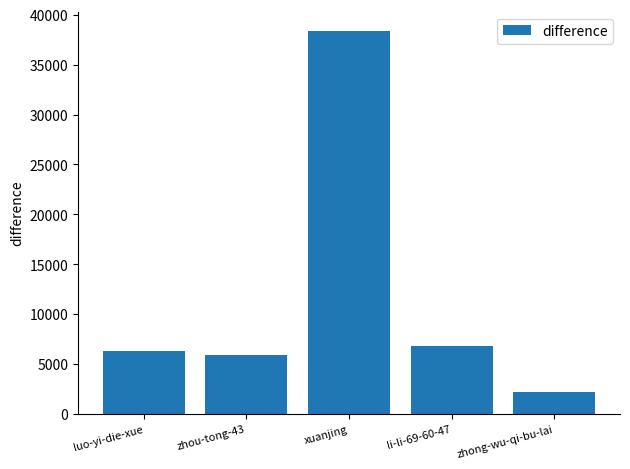

What is the sum of the values at luo-yi-die-xue and zhou-tong-43?

12211